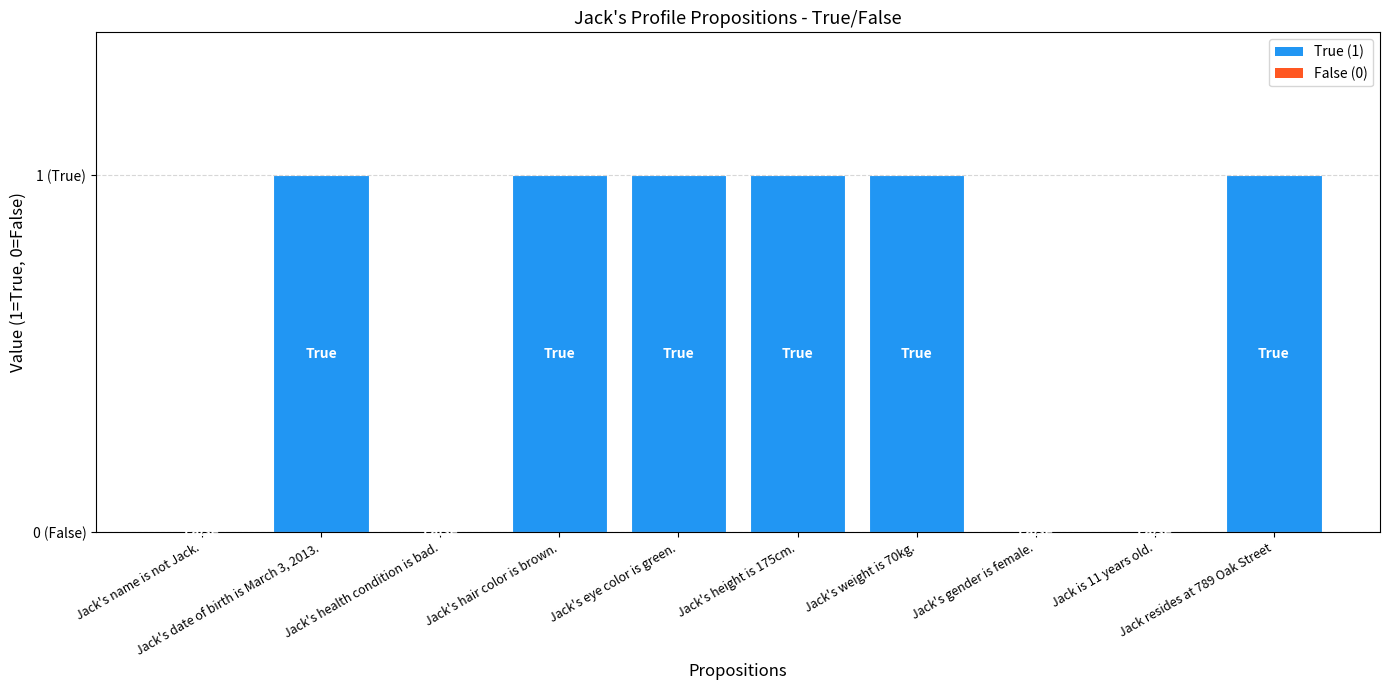

How many bars are there in total?

10